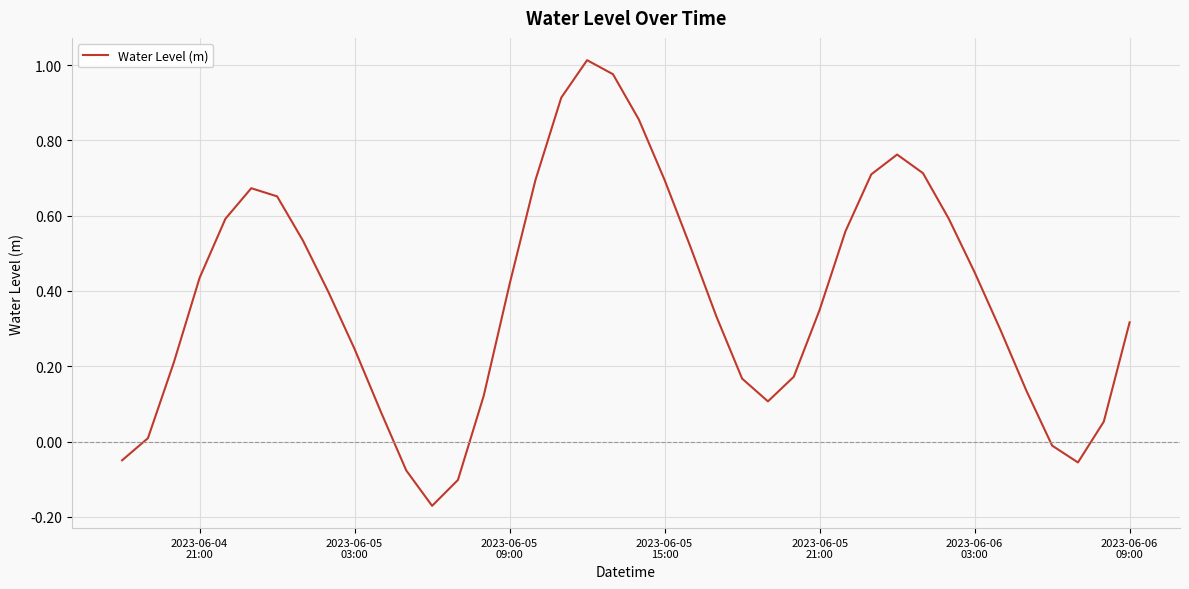

At which label is the value closest to 0?

2023-06-05
03:00